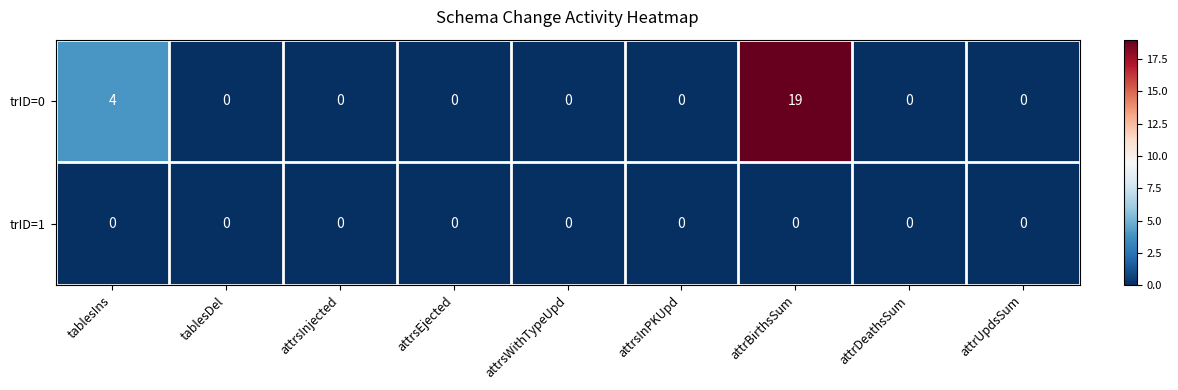

Rank the series by their maximum value, from lowest to highest.

trID=1, trID=0